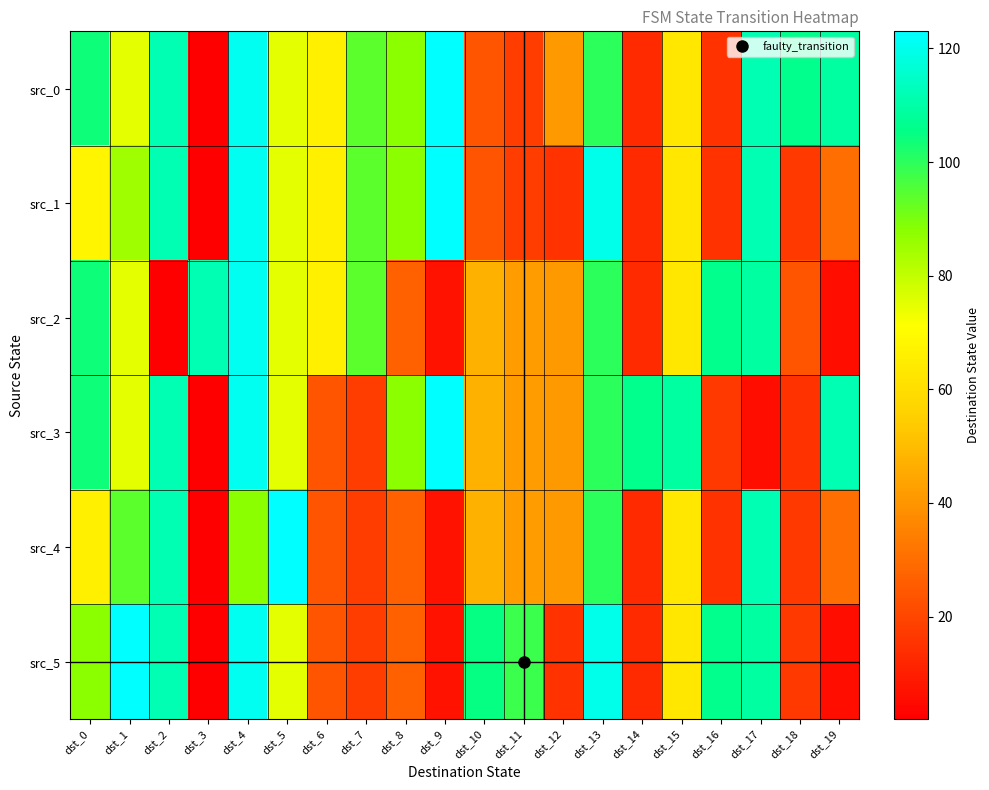

Rank the series at dst_12 from lowest to highest value.

src_1, src_5, src_0, src_2, src_3, src_4